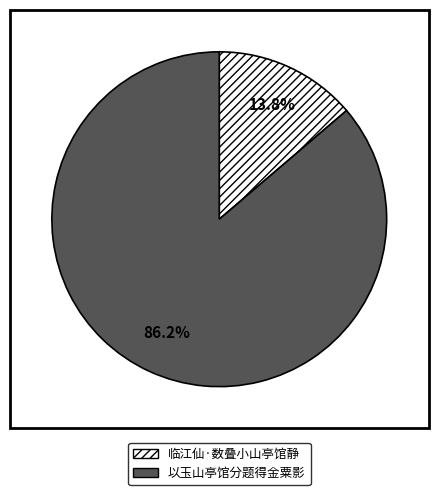

Rank the categories by value from highest to lowest.

以玉山亭馆分题得金粟影, 临江仙·数叠小山亭馆静